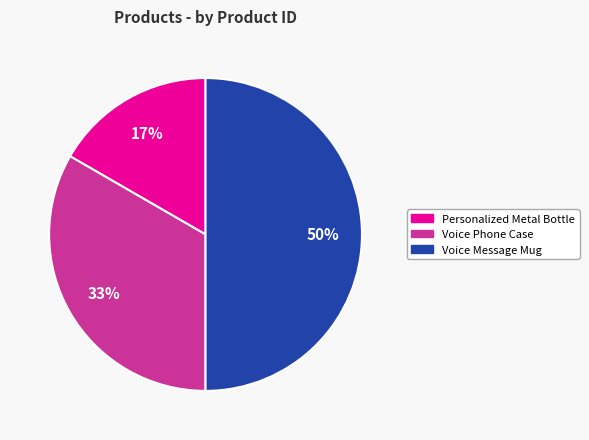

Which slice is the largest?

Voice Message Mug